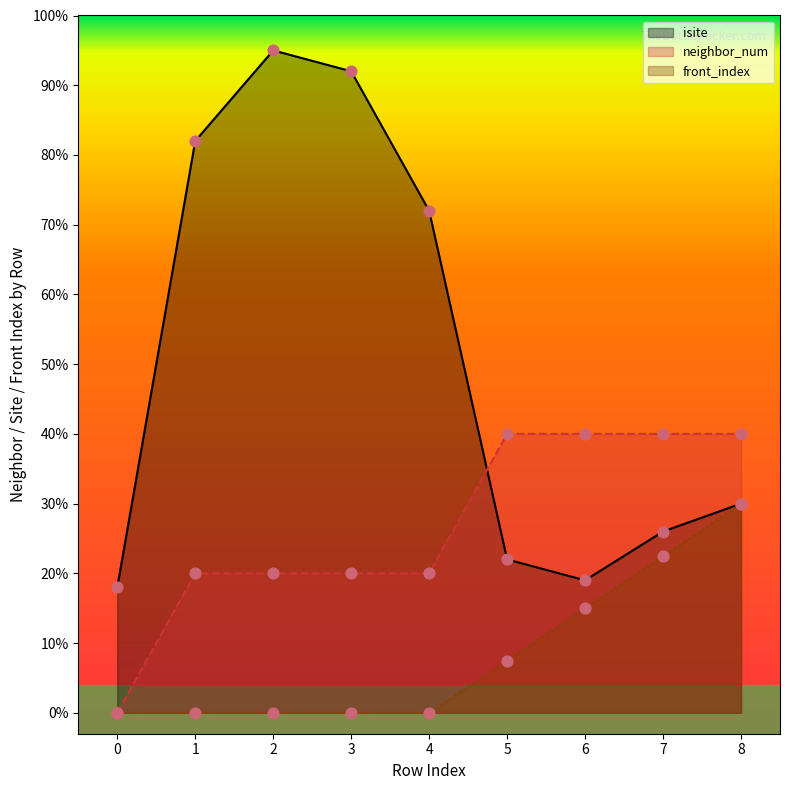

At how many categories does at least one series exceed 73?

3